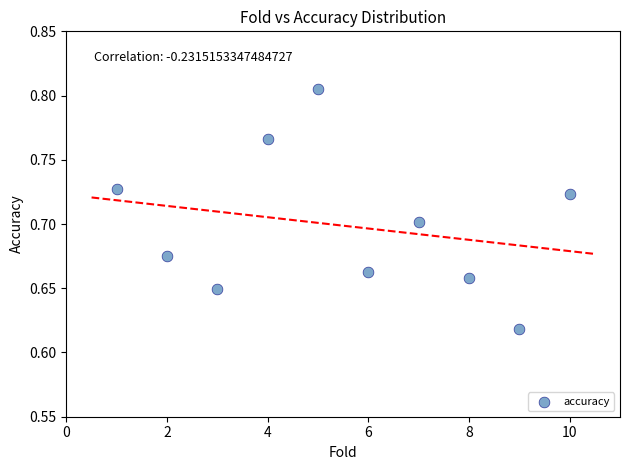

What is the range of X values (max minus min)?

9.0